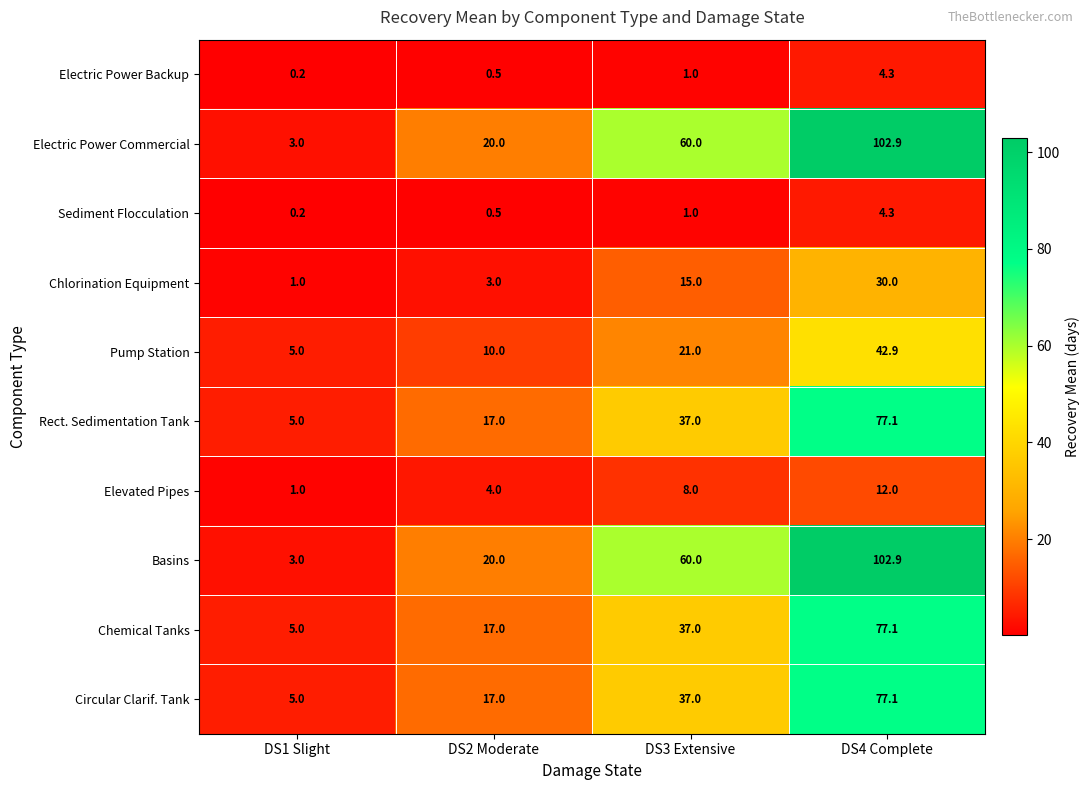

List the labels in order of Chlorination Equipment value, largest first.

DS4 Complete, DS3 Extensive, DS2 Moderate, DS1 Slight